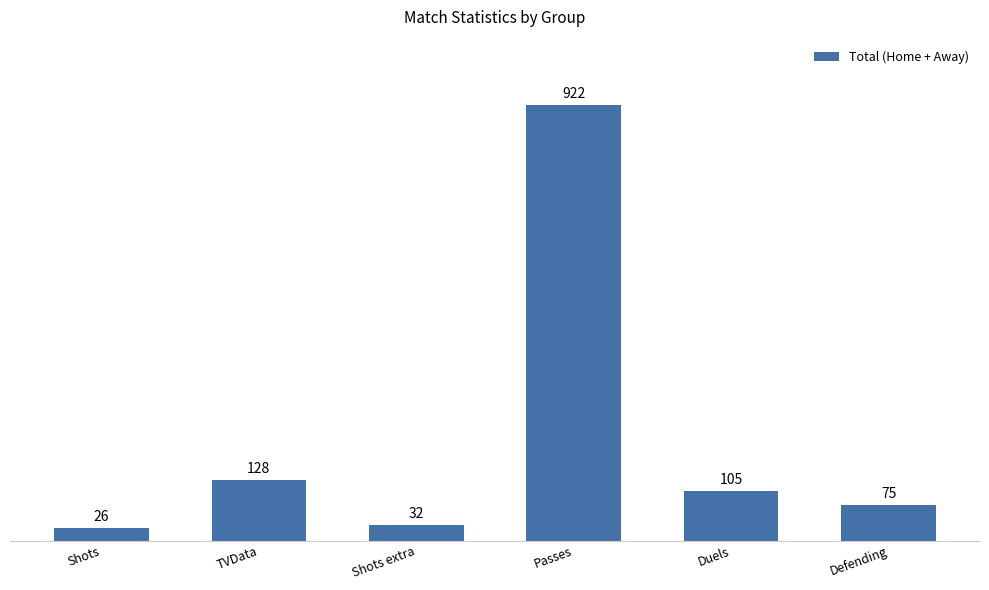

How many values are below 105?

3